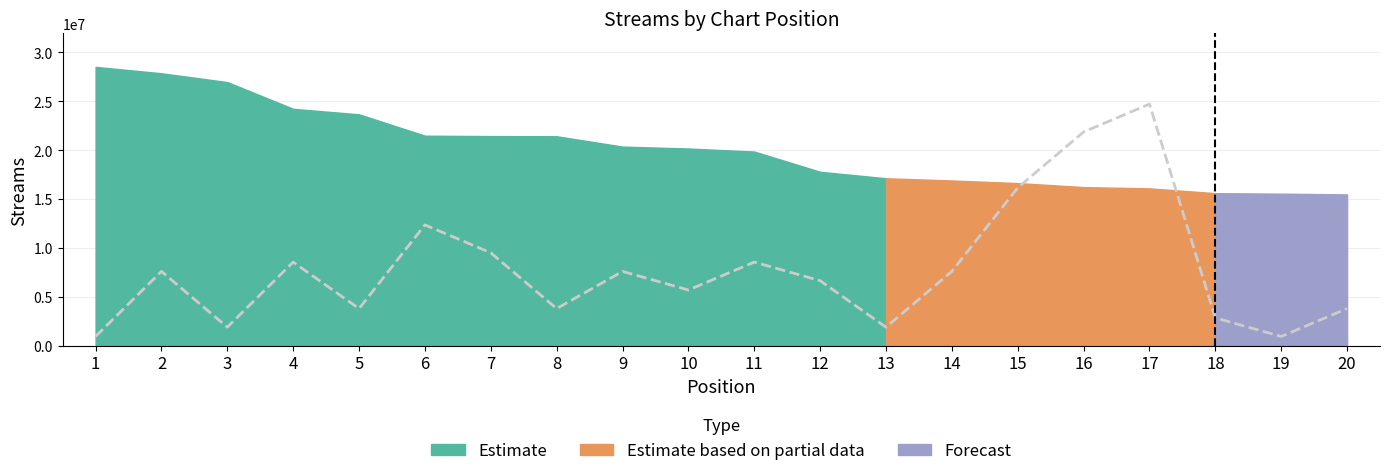

Reading right to left, transcribe all the data shown in this chart.

3802235.5	950558.9	2851676.6	24714530.5	21862853.9	16159500.7	7604470.9	1901117.7	6653912.1	8555029.8	5703353.2	7604470.9	3802235.5	9505588.7	12357265.3	3802235.5	8555029.8	1901117.7	7604470.9	950558.9